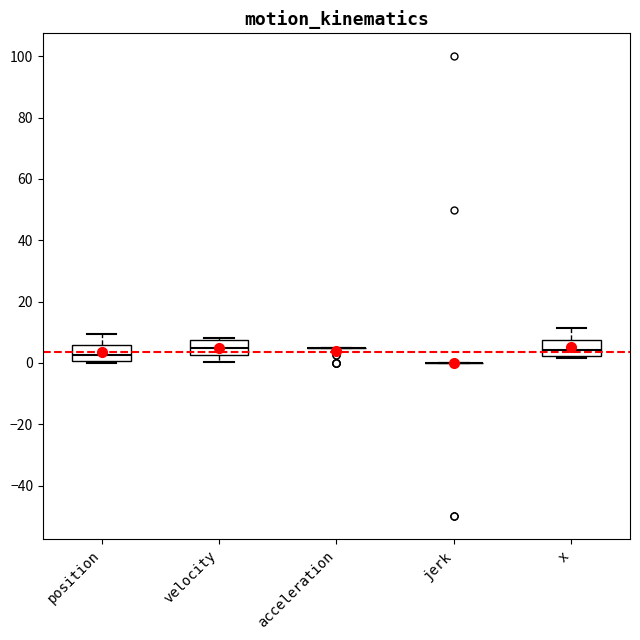

Where is the upper edge of the box for position on the y-axis? The values are not printed on the chart, so give them approximately, as read against the axis.

6